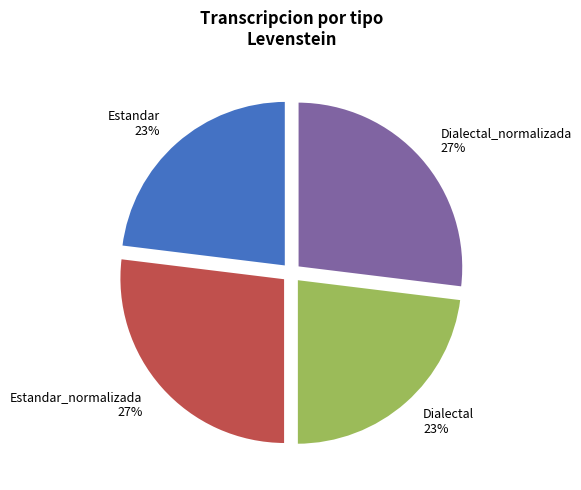

Which has a higher value, Estandar_normalizada 27% or Estandar 23%?

Estandar_normalizada 27%